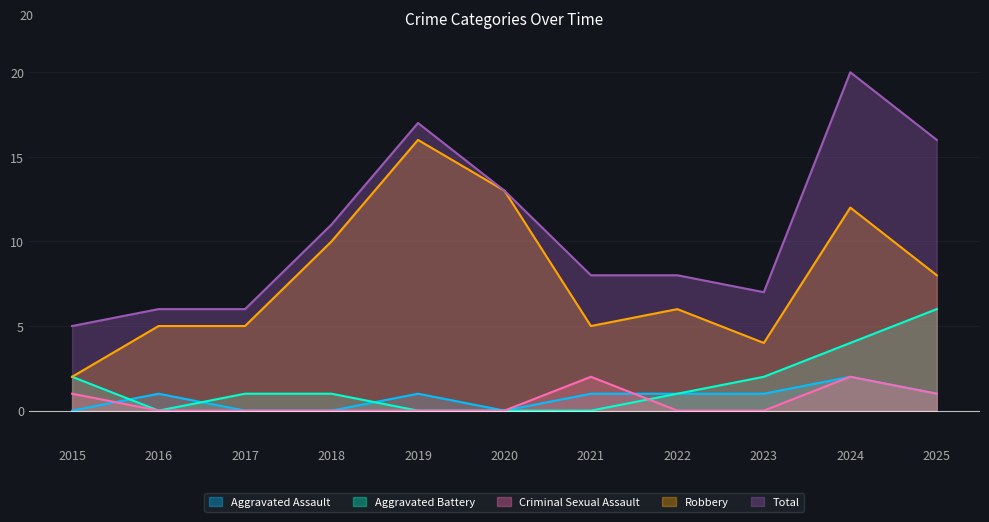

How many interior local valleys does the Robbery series have?

2